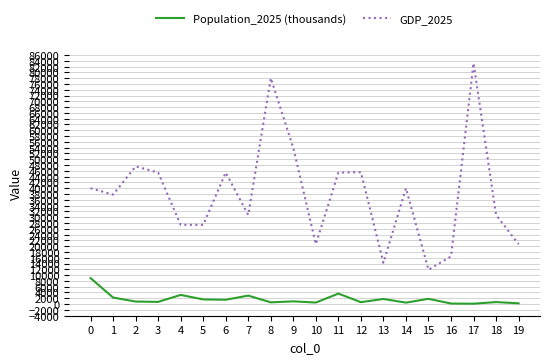

What is the total value across all series at 10?

21211.2